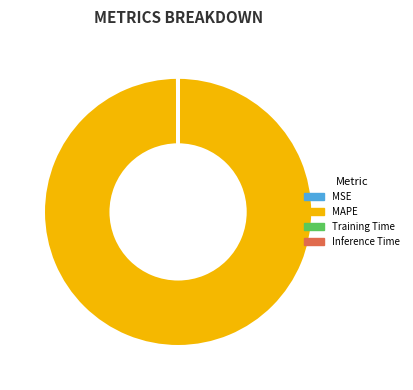

Which category has the biggest portion of the pie?

MAPE